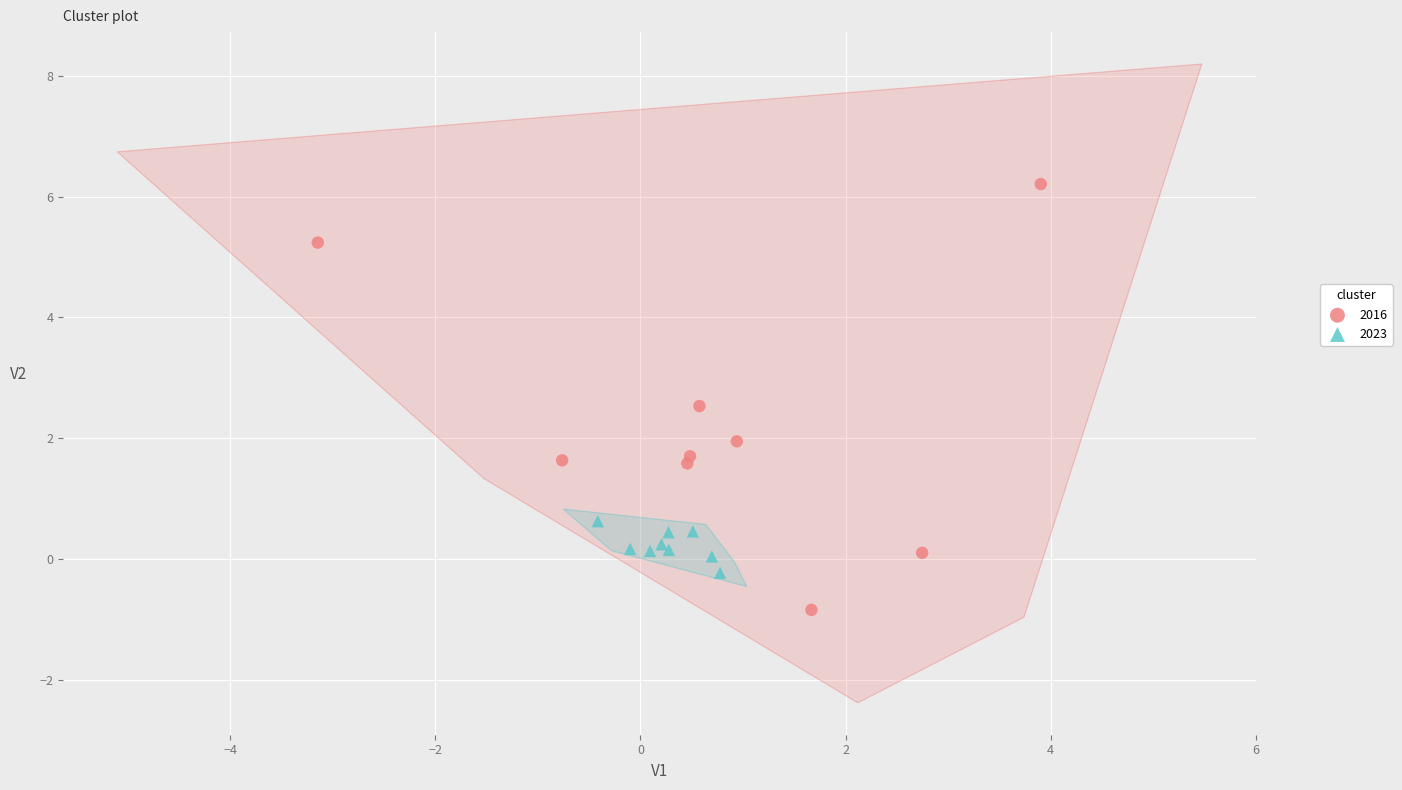

Which series reaches the minimum Y coordinate?

2016